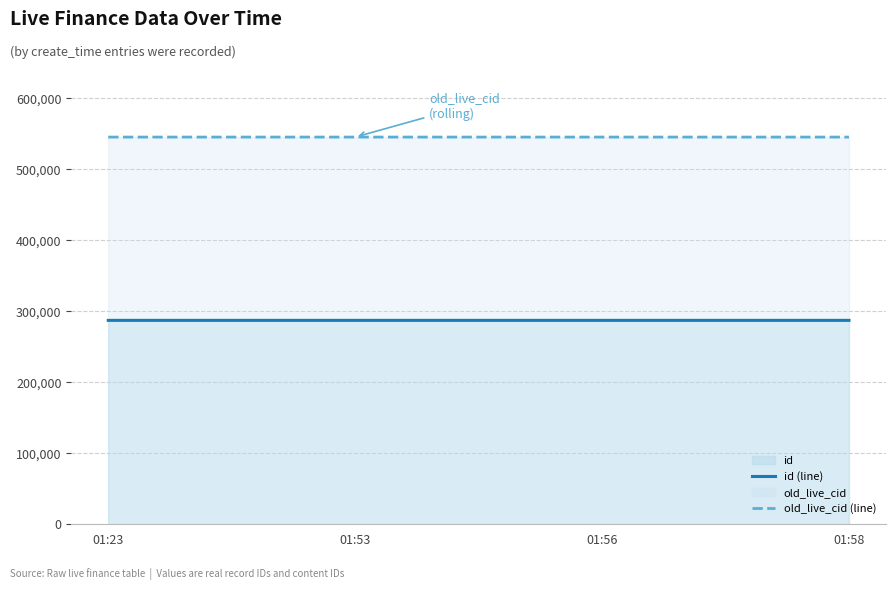

Reading right to left, list all the values displayed in this chart.

id (line): 01:58=287320	01:56=287322	01:53=287323	01:23=287324
old_live_cid (line): 01:58=545562	01:56=545564	01:53=545565	01:23=545566